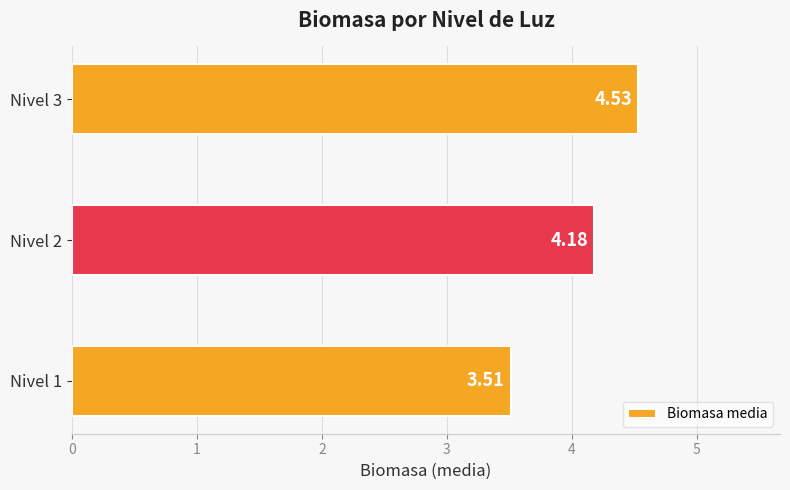

How many data points does each series have?

3